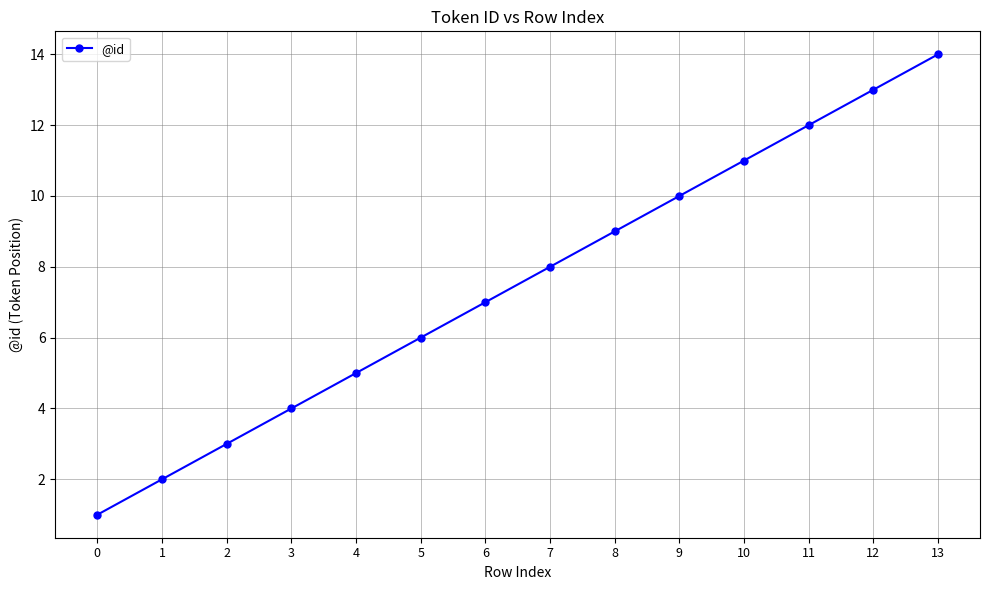

What is the difference between the values at 0 and 3?

3